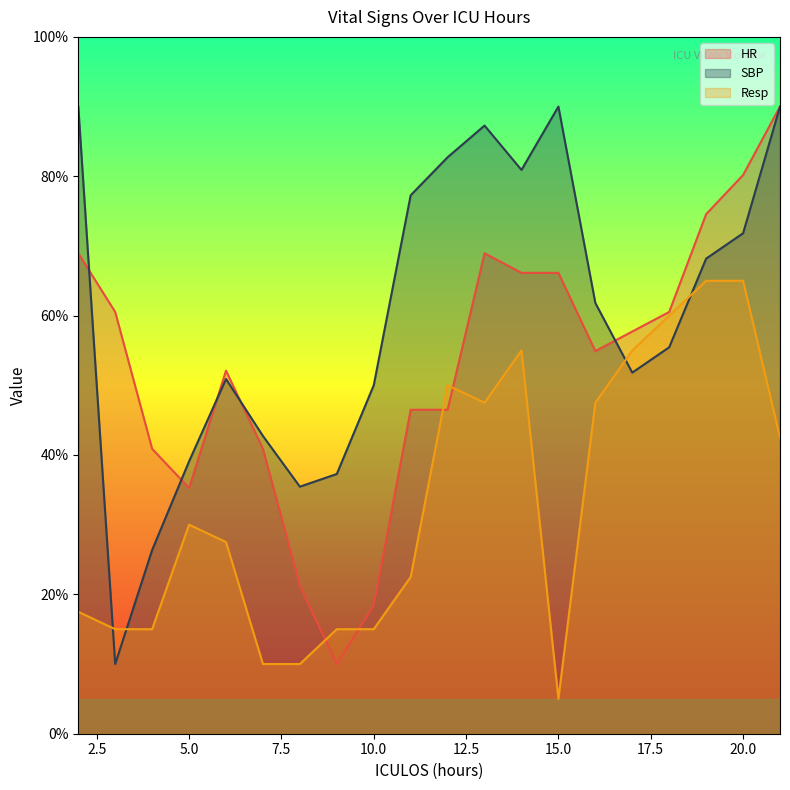

What is the total value across all series at 5.0?

104.4